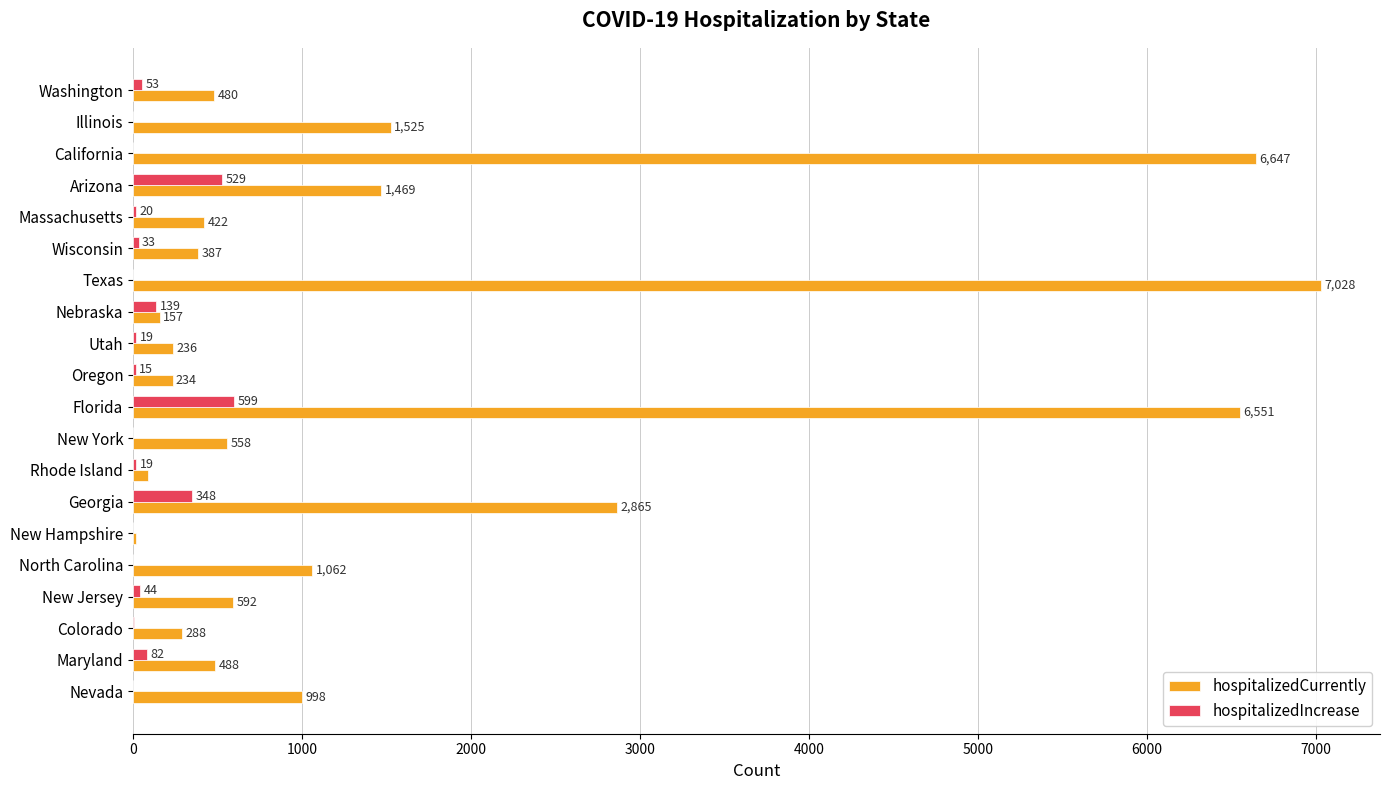

The value of hospitalizedCurrently at Massachusetts is 422. True or false?

True